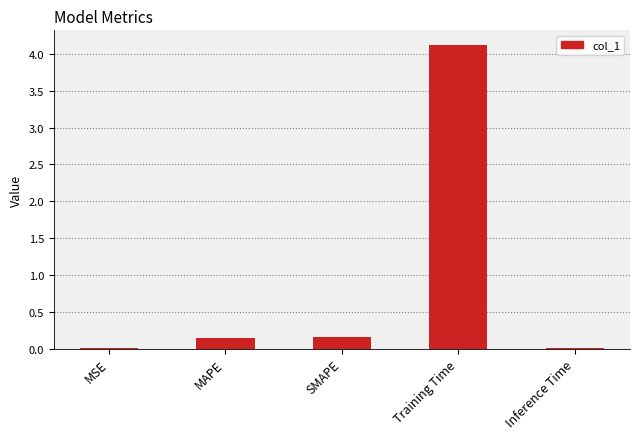

The chart shows a value of 0.0 at SMAPE. True or false?

False